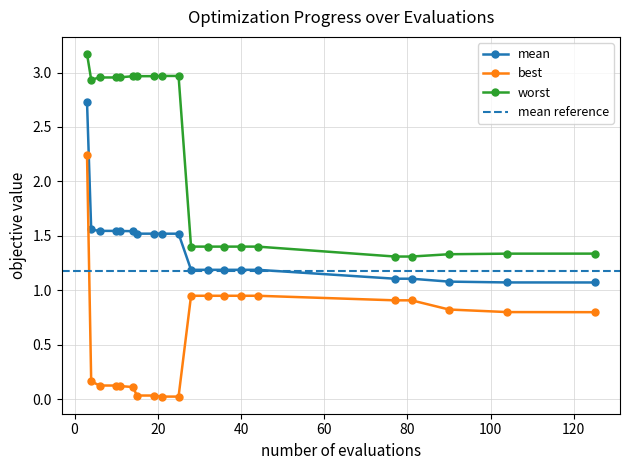

Rank the series by their maximum value, from highest to lowest.

worst, mean, best